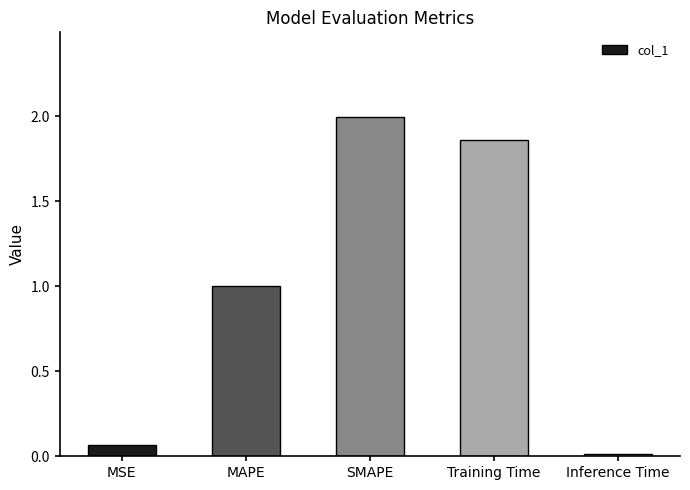

Which label corresponds to the smallest value in the chart?

Inference Time